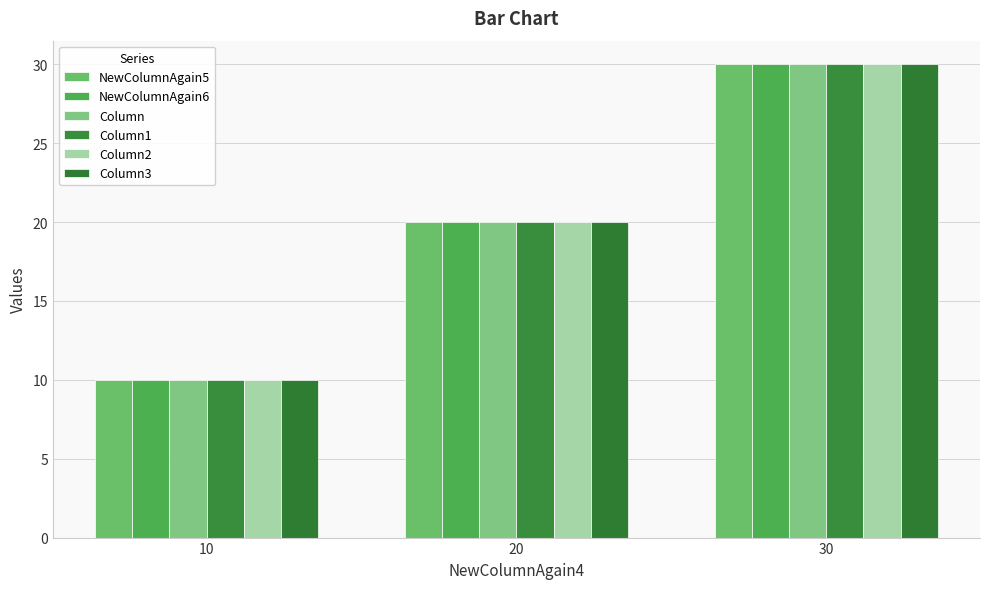

Reading left to right, list all the values displayed in this chart.

NewColumnAgain5: 10=10	20=20	30=30
NewColumnAgain6: 10=10	20=20	30=30
Column: 10=10	20=20	30=30
Column1: 10=10	20=20	30=30
Column2: 10=10	20=20	30=30
Column3: 10=10	20=20	30=30